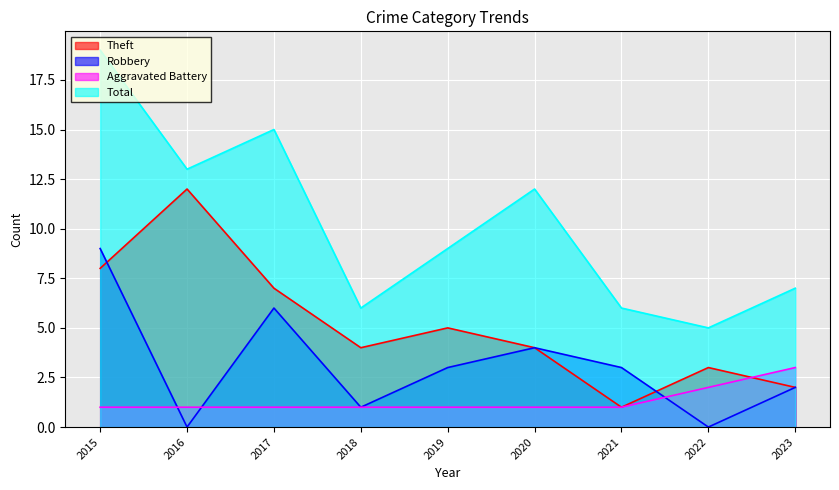

Which category has the lowest value in the Theft series?

2021